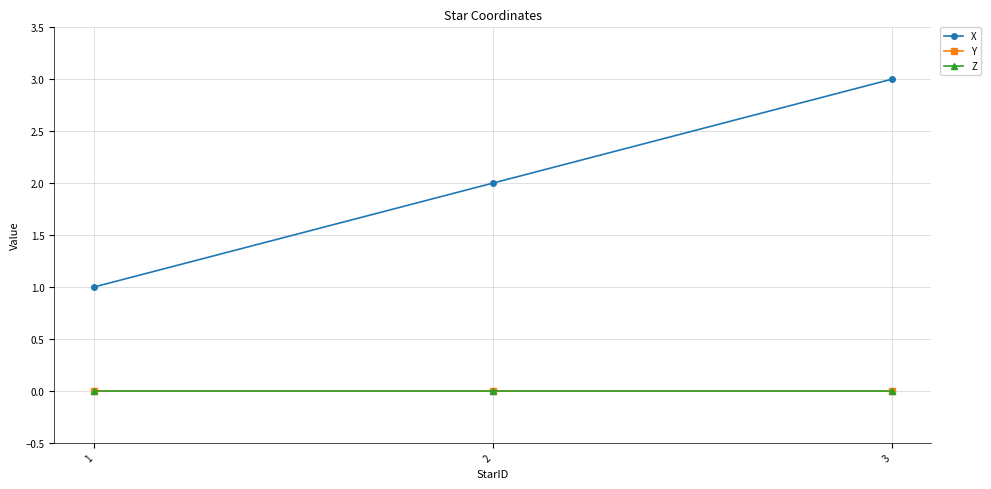

What is the difference between the highest and lowest values at 2?

2